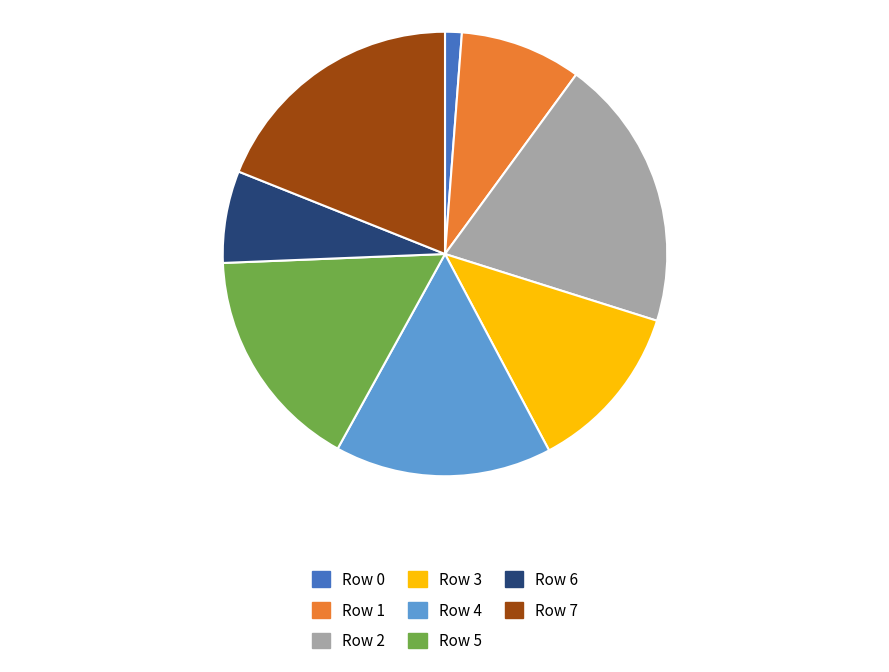

How many slices are in this pie chart?

8